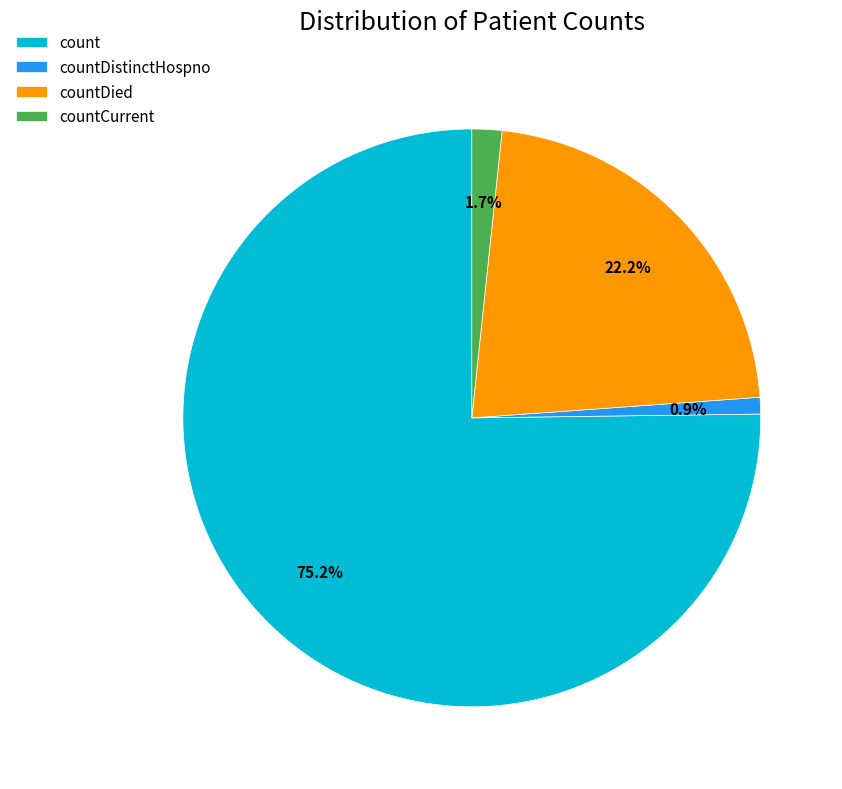

What is the smallest slice in the pie chart?

countDistinctHospno